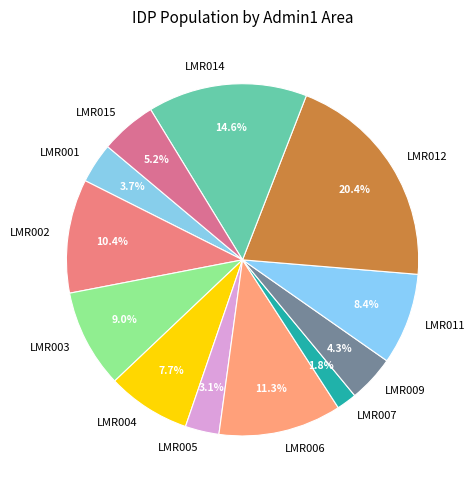

How many slices are in this pie chart?

12